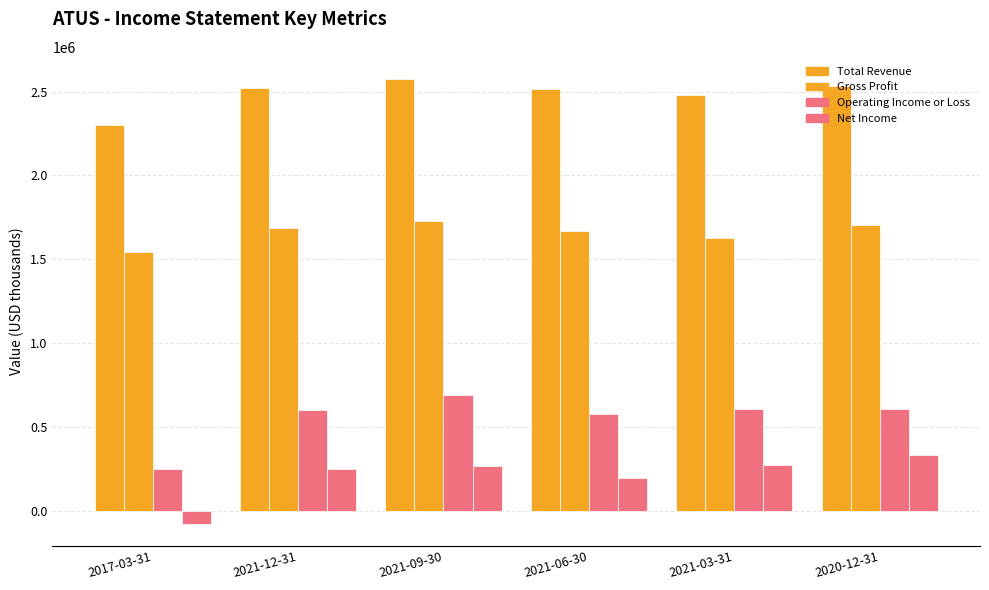

What is the minimum value shown in the chart?

-76400